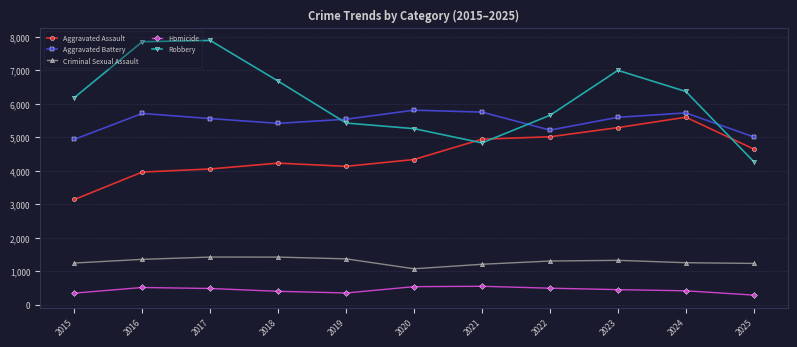

What is the difference between the maximum and minimum values in the Aggravated Battery series?

871